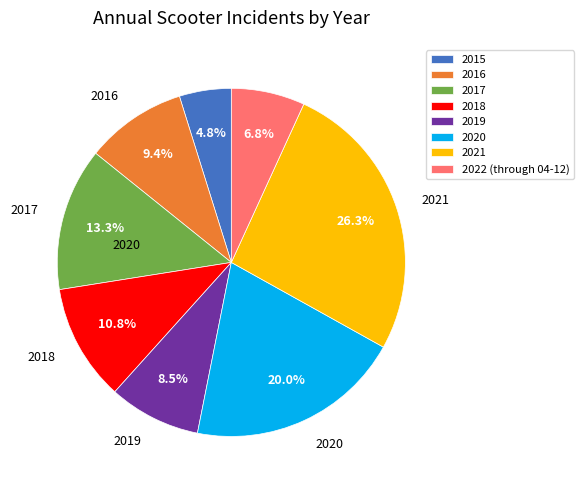

Which has a higher value, 2021 or 2018?

2021